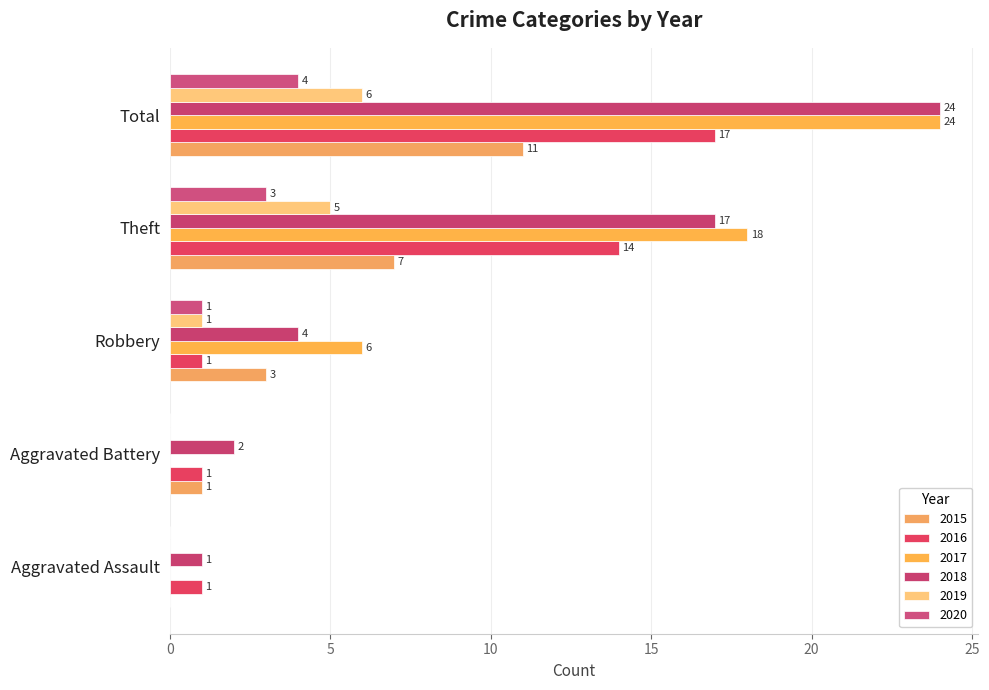

Read the 2015 value at Aggravated Battery.

1